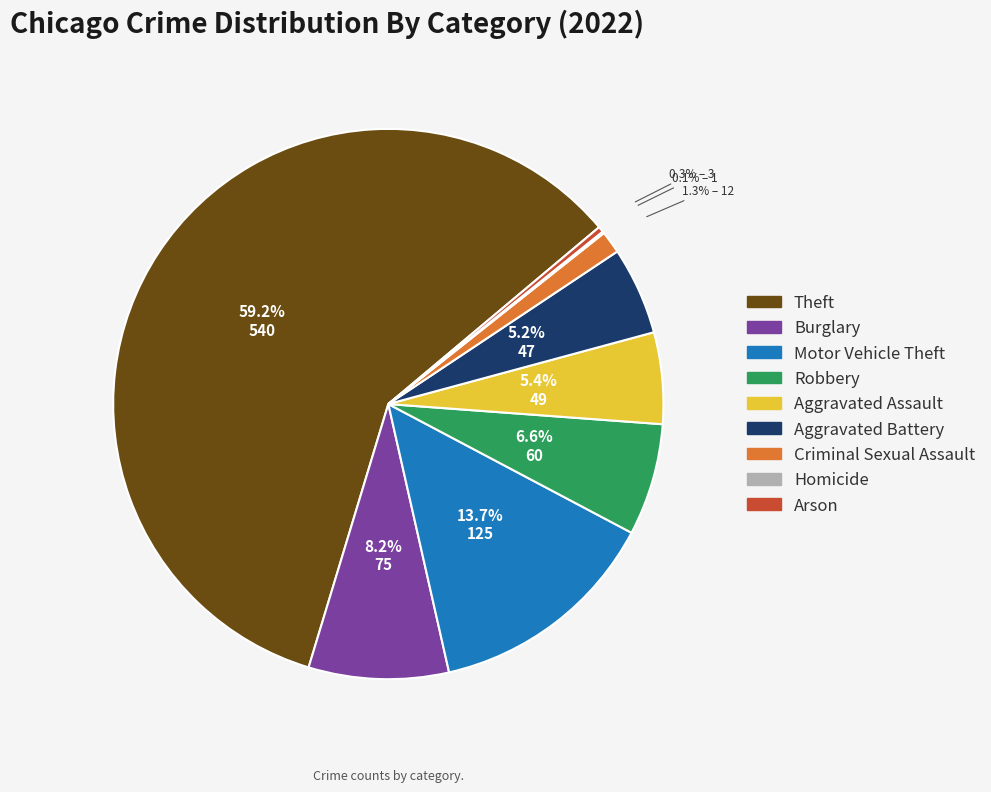

Does any single category account for the majority?

Yes